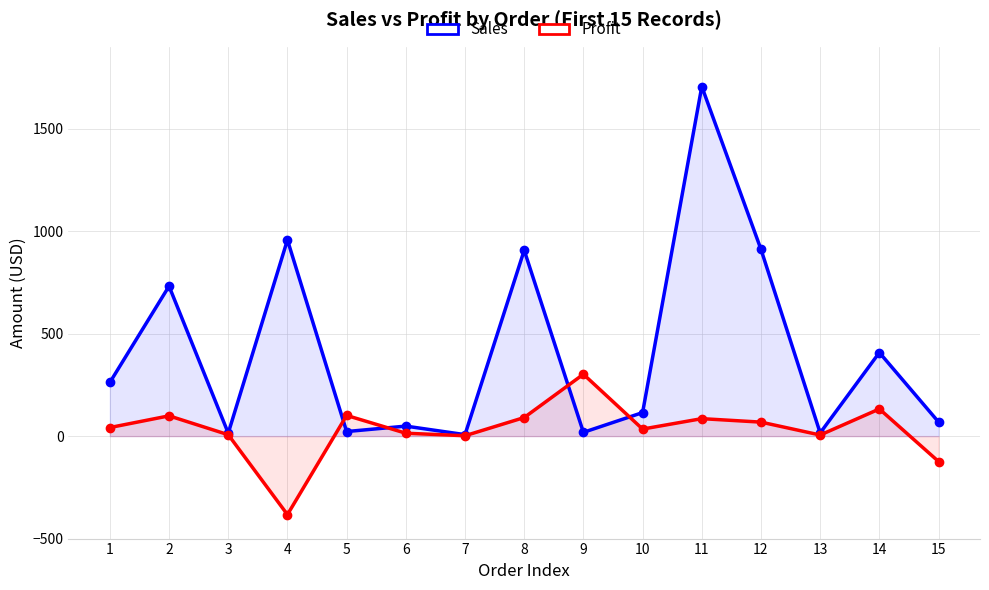

At which label is Sales closest to 856?

8